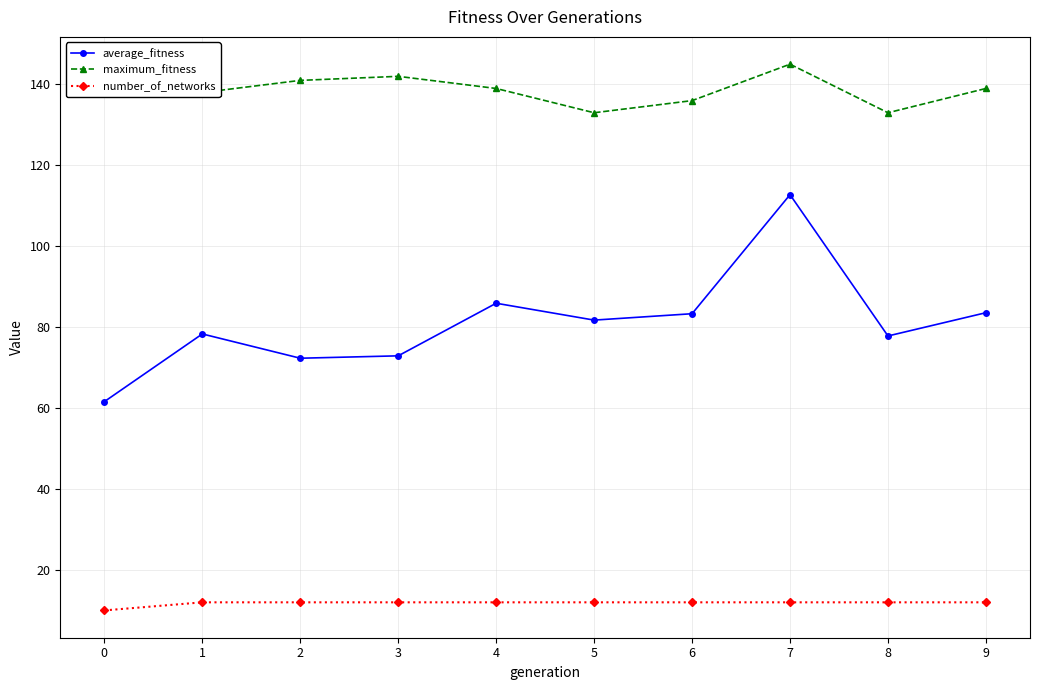

What is the difference between the maximum_fitness values at 8 and 9?

6.0